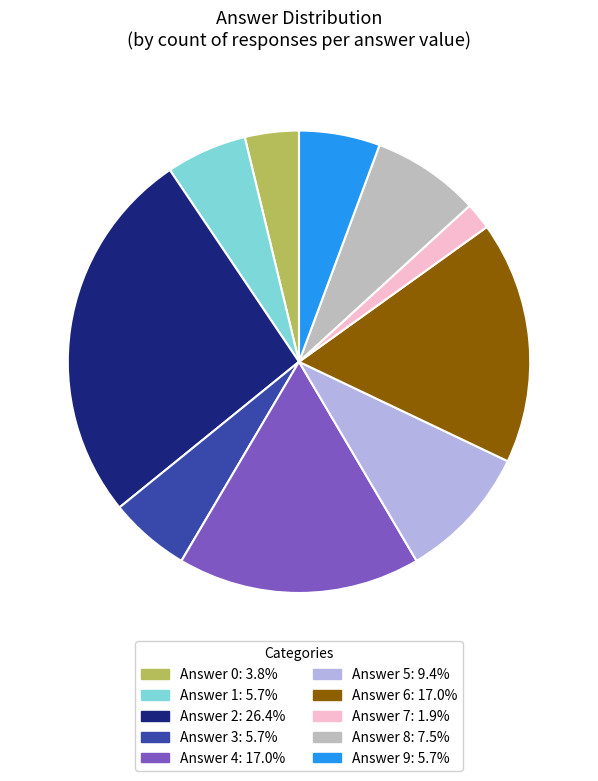

Is there a majority slice in this chart?

No